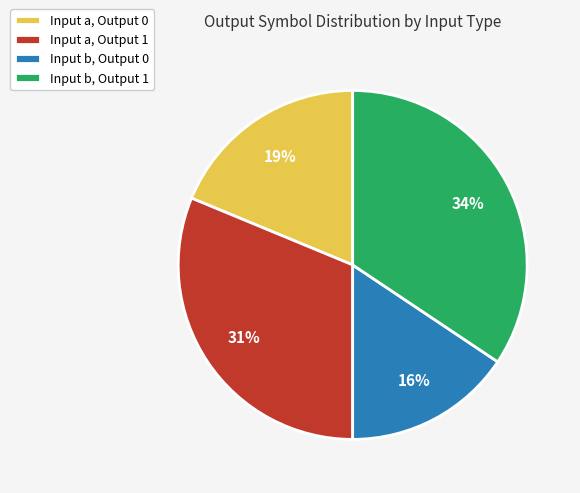

How many slices are in this pie chart?

4